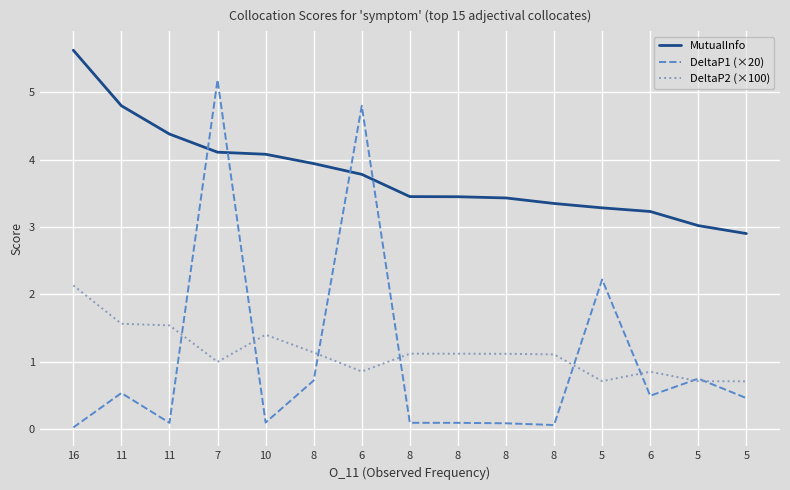

The DeltaP1 (×20) series shows 0.0 at 16. True or false?

False